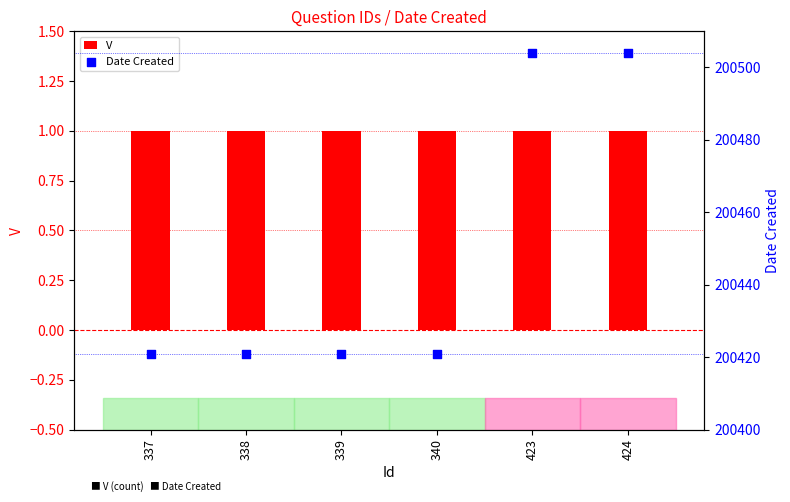

What is the total value across all series at 340?

200422